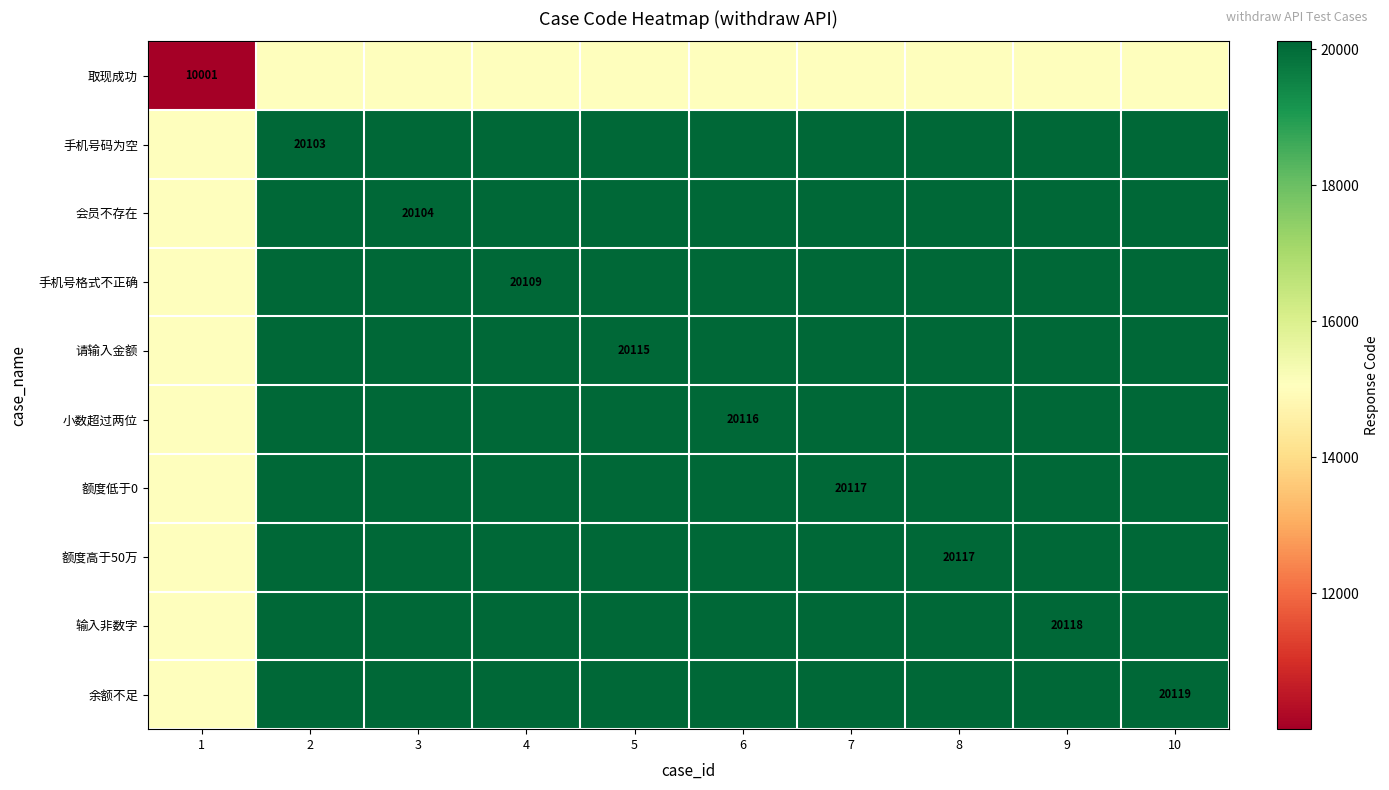

At how many categories does at least one series exceed 12730?

10